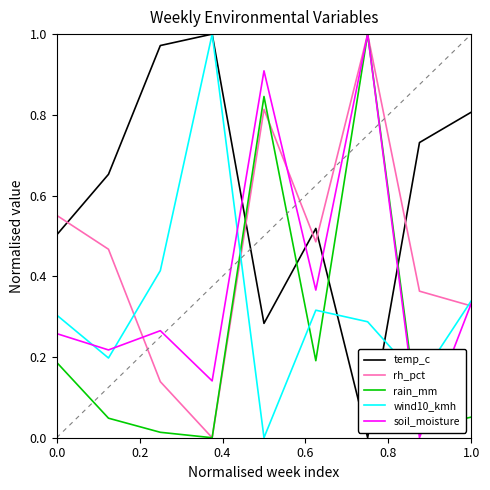

Which series has the largest total across all categories?

temp_c